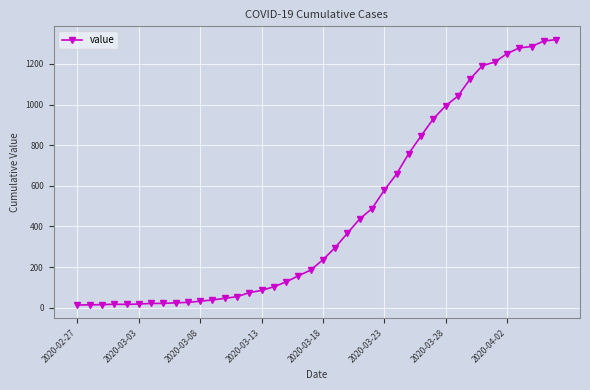

How many lines are shown in the chart?

1